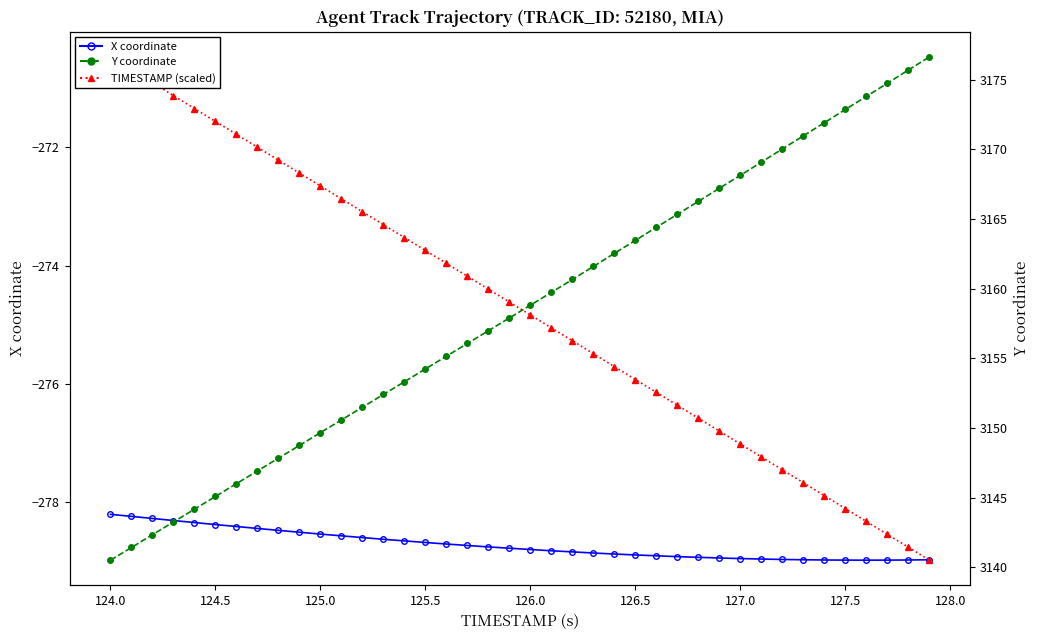

Reading left to right, list all the values displayed in this chart.

X coordinate: -278.2	-278.2	-278.3	-278.3	-278.3	-278.4	-278.4	-278.4	-278.5	-278.5	-278.5	-278.6	-278.6	-278.6	-278.7	-278.7	-278.7	-278.7	-278.8	-278.8	-278.8	-278.8	-278.8	-278.9	-278.9	-278.9	-278.9	-278.9	-278.9	-278.9	-279.0	-279.0	-279.0	-279.0	-279.0	-279.0	-279.0	-279.0	-279.0	-279.0
TIMESTAMP (scaled): -270.5	-270.7	-270.9	-271.1	-271.3	-271.6	-271.8	-272.0	-272.2	-272.4	-272.7	-272.9	-273.1	-273.3	-273.5	-273.7	-274.0	-274.2	-274.4	-274.6	-274.8	-275.1	-275.3	-275.5	-275.7	-275.9	-276.1	-276.4	-276.6	-276.8	-277.0	-277.2	-277.5	-277.7	-277.9	-278.1	-278.3	-278.5	-278.8	-279.0
Y coordinate: 3140.5	3141.4	3142.3	3143.3	3144.2	3145.1	3146.0	3146.9	3147.8	3148.8	3149.7	3150.6	3151.5	3152.4	3153.3	3154.2	3155.2	3156.1	3157.0	3157.9	3158.8	3159.7	3160.7	3161.6	3162.5	3163.5	3164.4	3165.3	3166.3	3167.2	3168.1	3169.1	3170.0	3171.0	3171.9	3172.8	3173.8	3174.7	3175.7	3176.6